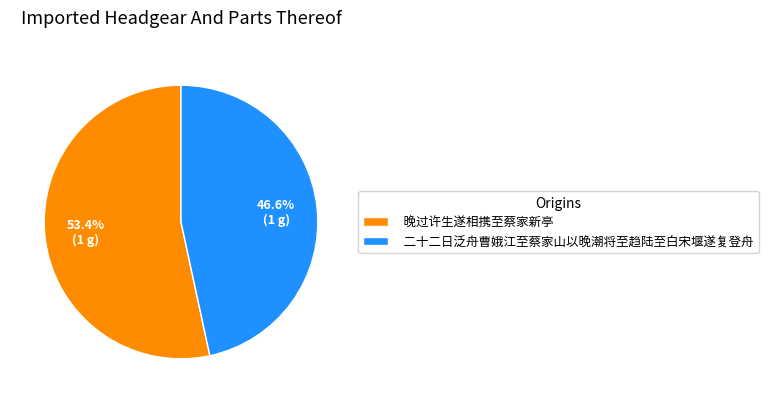

To the nearest percent, what portion does 二十二日泛舟曹娥江至蔡家山以晚潮将至趋陆至白宋堰遂复登舟 represent?

47%